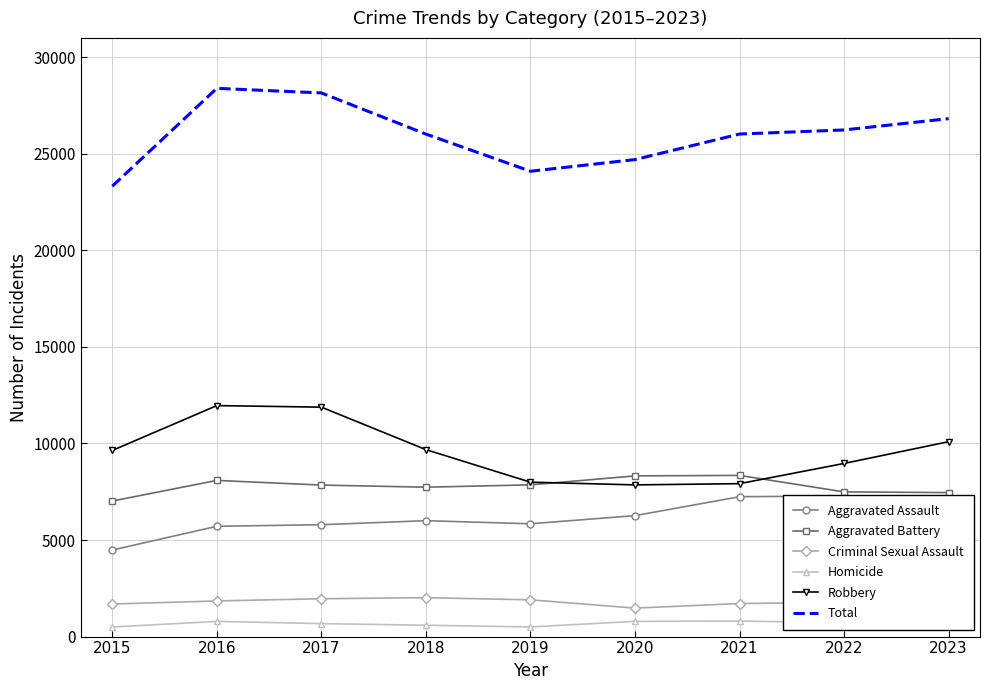

Reading right to left, list all the values displayed in this chart.

Aggravated Assault: 7060	7281	7242	6263	5841	6001	5793	5712	4480
Aggravated Battery: 7456	7491	8347	8320	7857	7735	7845	8086	7019
Criminal Sexual Assault: 1627	1776	1711	1474	1903	2015	1960	1844	1687
Homicide: 584	720	804	787	499	588	672	786	496
Robbery: 10092	8965	7918	7855	7995	9681	11880	11960	9638
Total: 26819	26233	26022	24699	24095	26020	28150	28388	23320